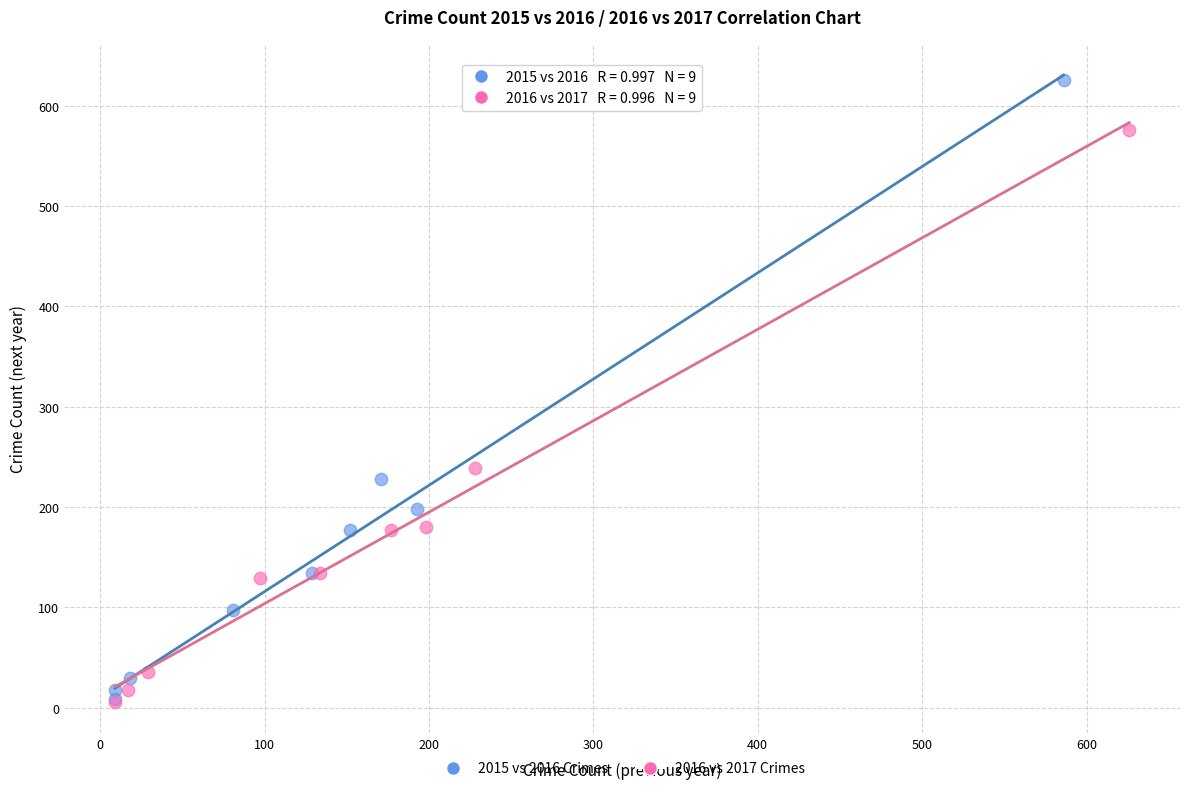

Which series contains the highest Y value?

2015 vs 2016 Crimes